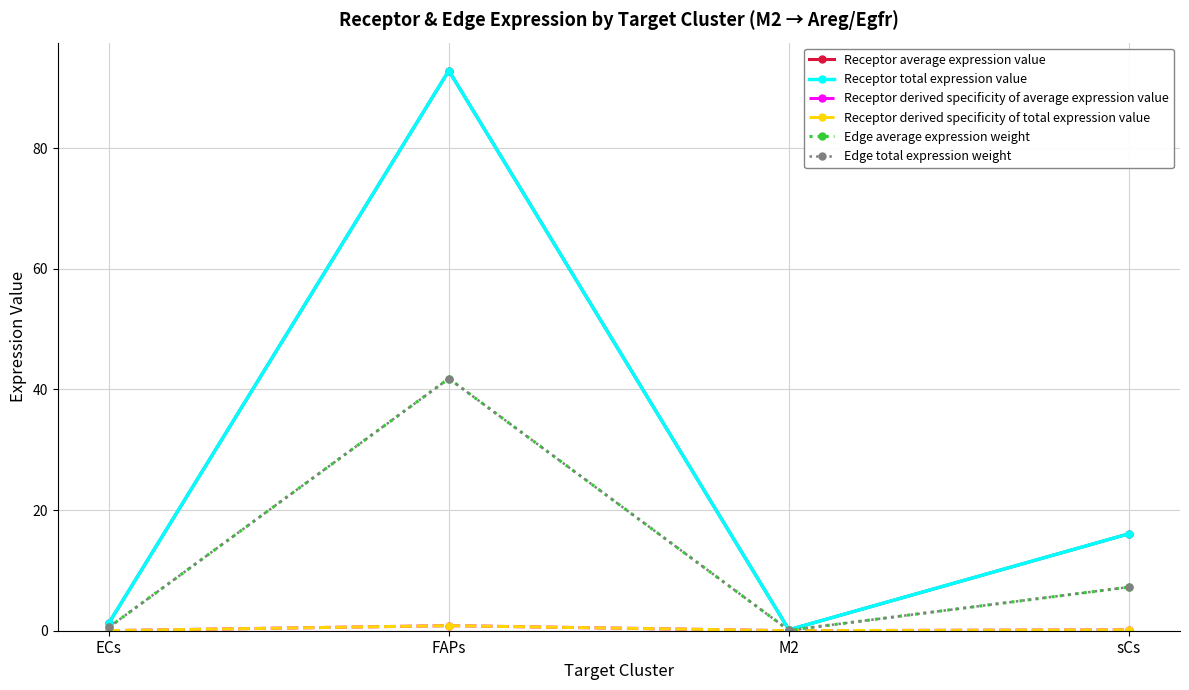

Is this an area chart (filled region under the line)?

No